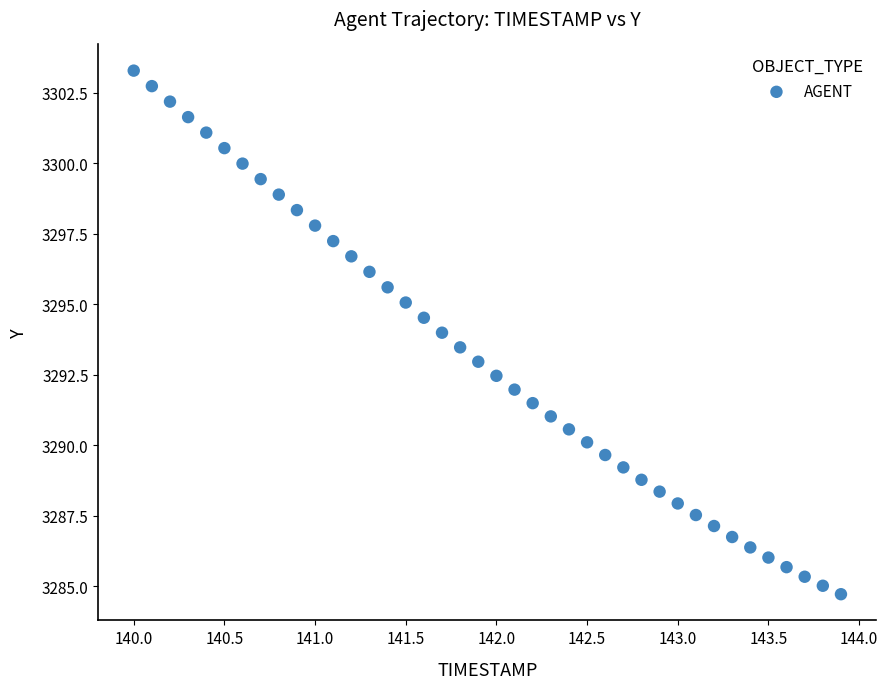

What is the range of Y values (max minus min)?

18.6